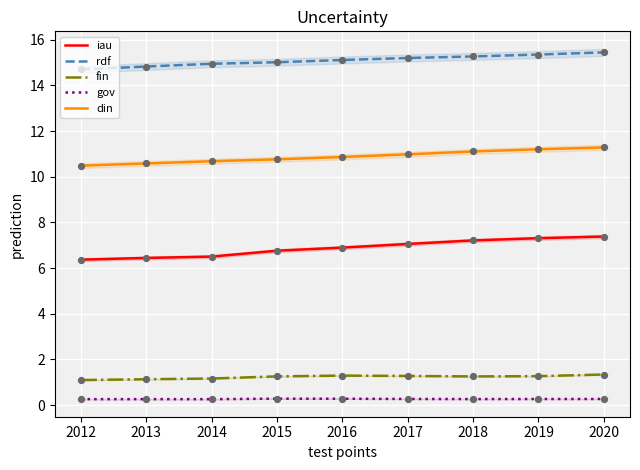

What is the total value across all series at 2017?

34.8